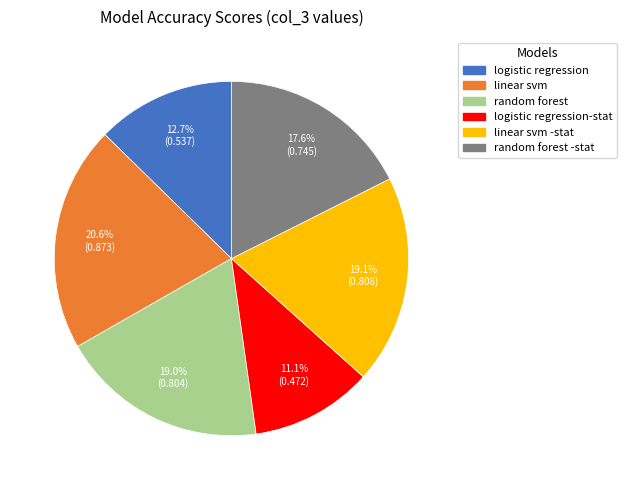

Does any single category account for the majority?

No